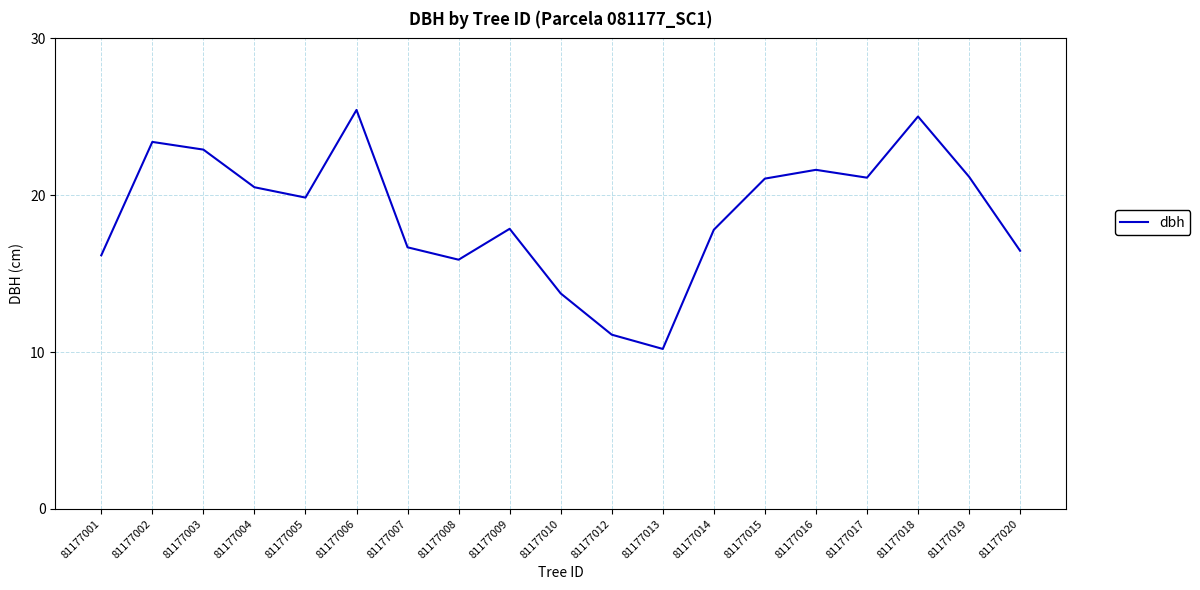

What is the approximate value at 81177016?

21.6